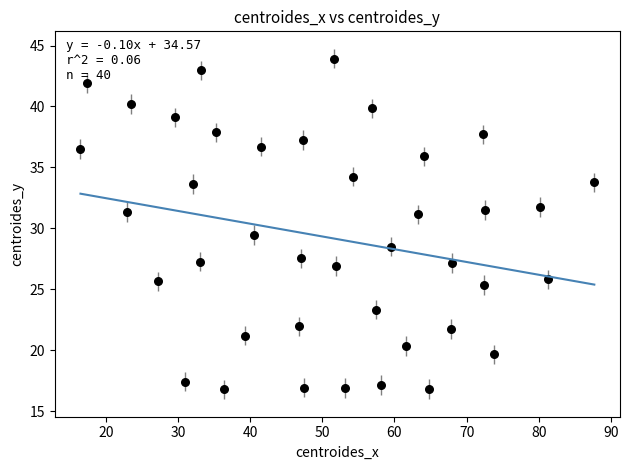

What Y value in the scatter plot is closest to 30?

29.4